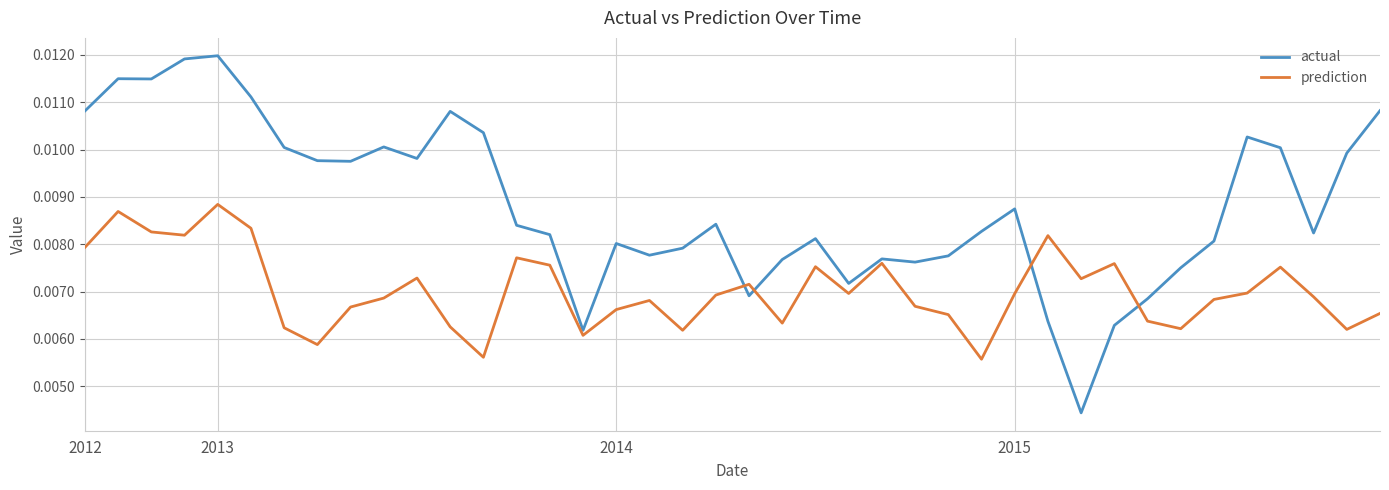

List the series in order of their peak value, highest first.

actual, prediction